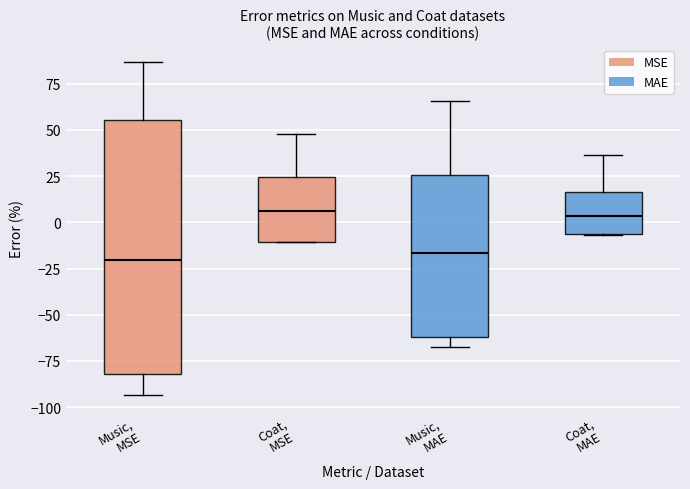

Reading left to right, read every box against the y-axis: the position of its median line, the range the box covers, and the ends of its whiskers. The values are not printed on the chart, so give them approximately, as read against the axis.

Music, MSE: median -20, box -80 to 55, whiskers -95 to 85
Coat, MSE: median 5, box -10 to 25, whiskers -10 to 50
Music, MAE: median -15, box -60 to 25, whiskers -70 to 65
Coat, MAE: median 5, box -5 to 15, whiskers -5 to 35